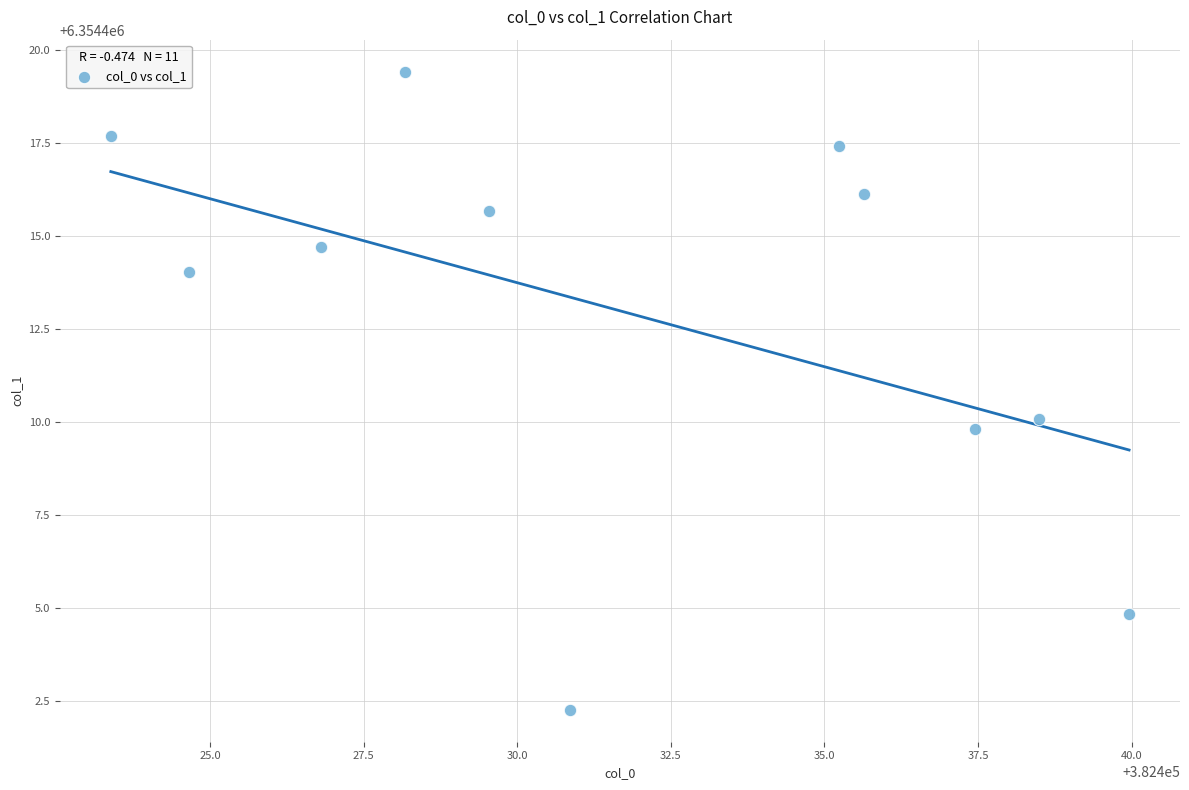

What is the range of X values (max minus min)?

16.6